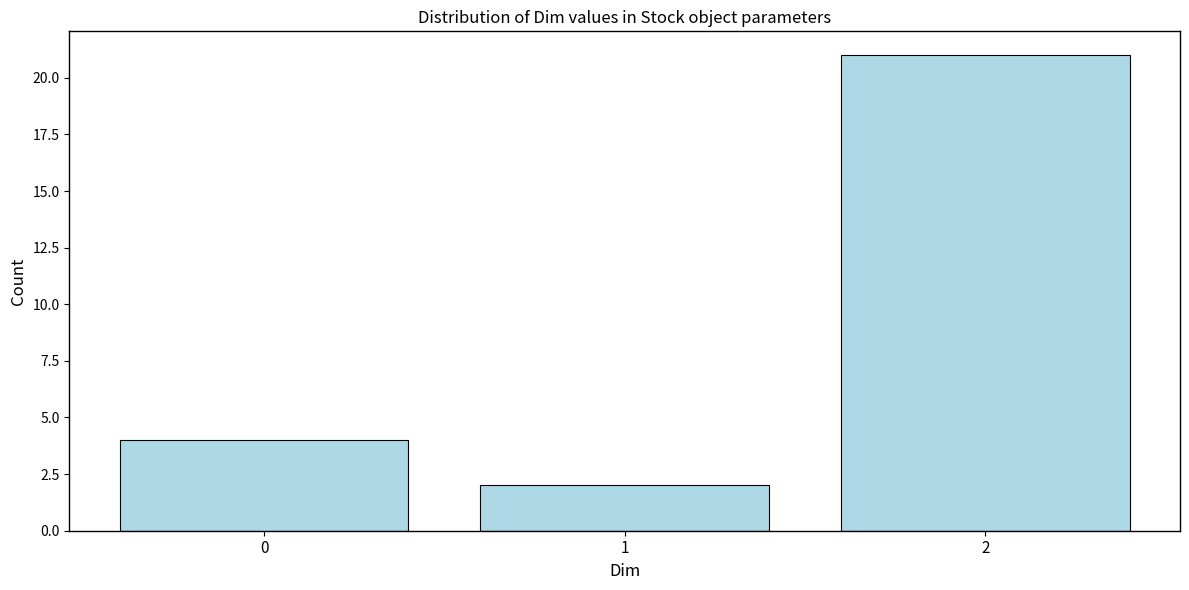

Reading right to left, transcribe all the data shown in this chart.

2=21	1=2	0=4